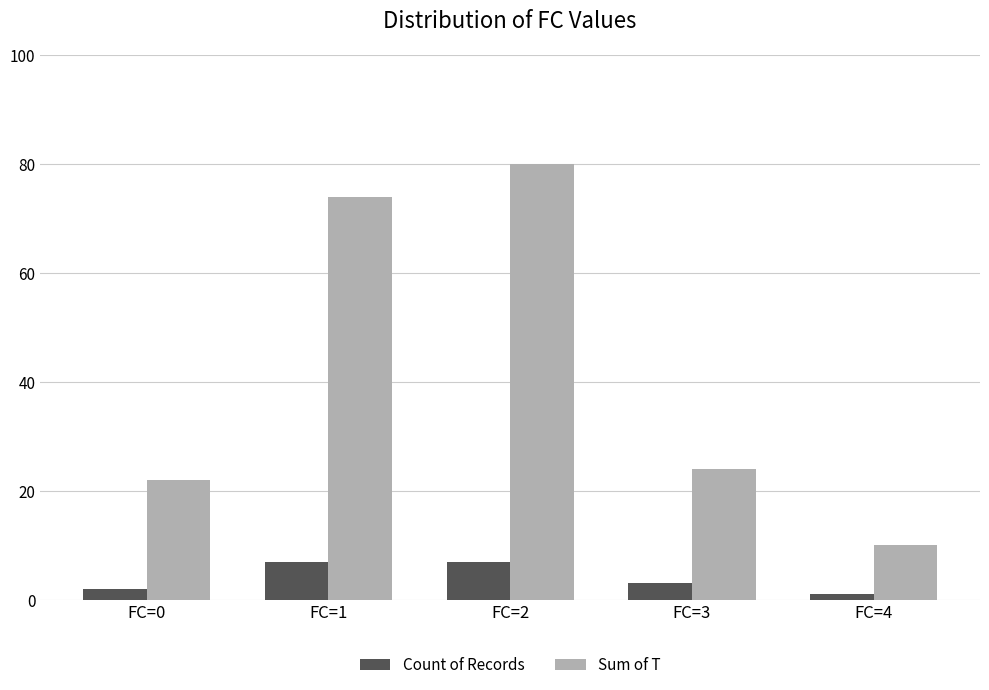

List the labels in order of Sum of T value, smallest first.

FC=4, FC=0, FC=3, FC=1, FC=2